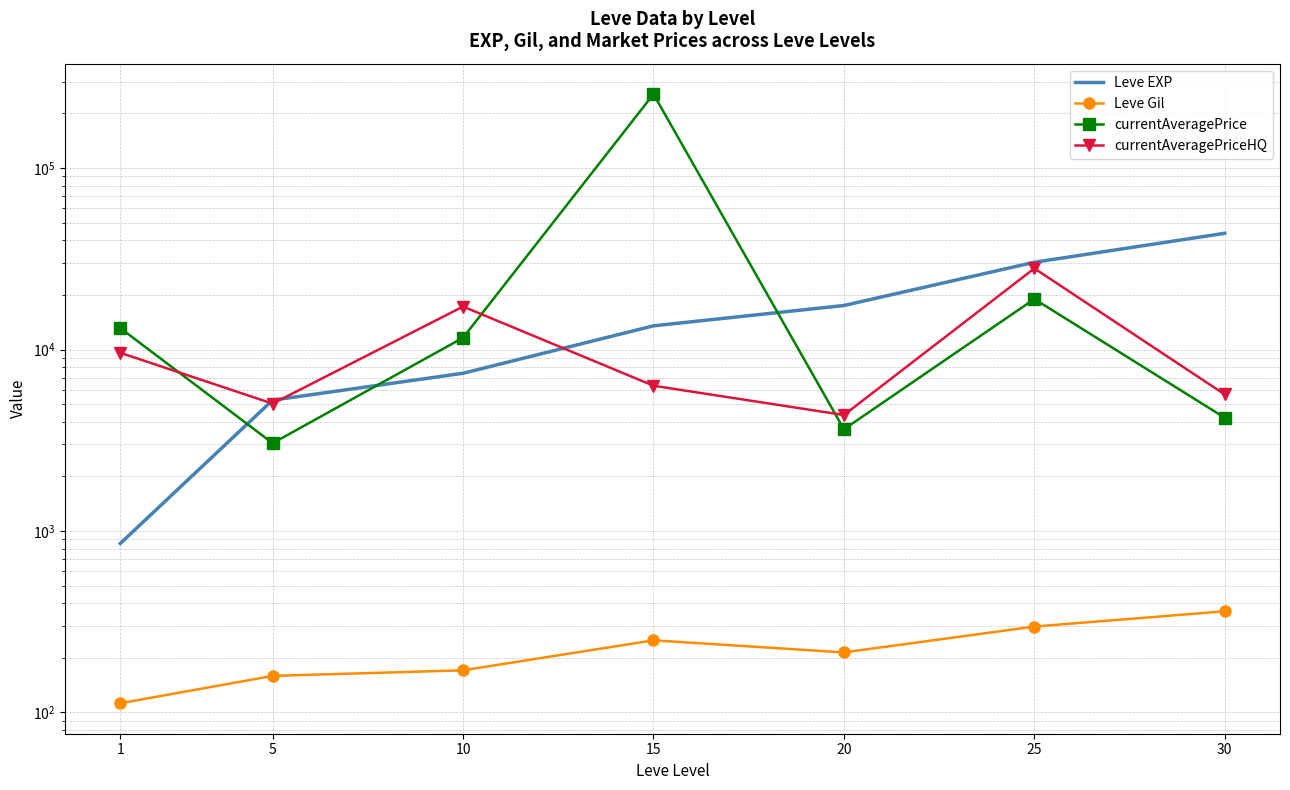

At which label does currentAveragePriceHQ first exceed 6317?

1